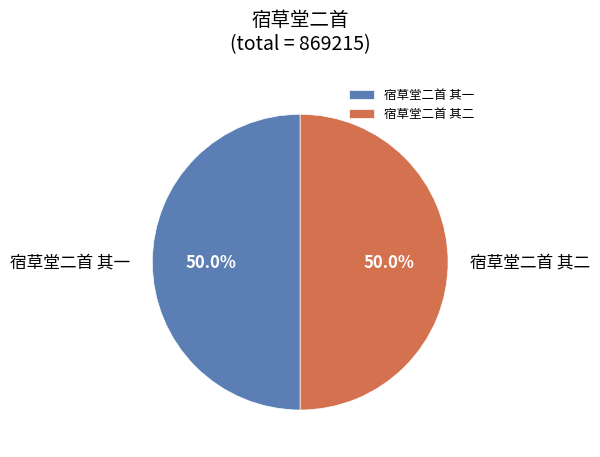

What is the total percentage of 宿草堂二首 其一 and 宿草堂二首 其二?

100.0%